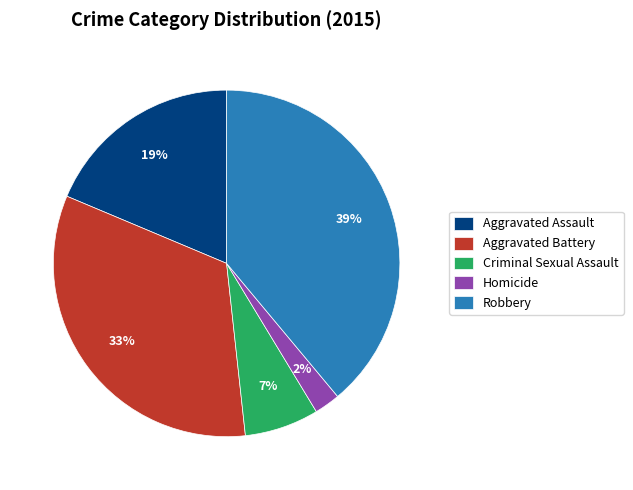

True or false: Aggravated Assault accounts for 19% of the total.

True